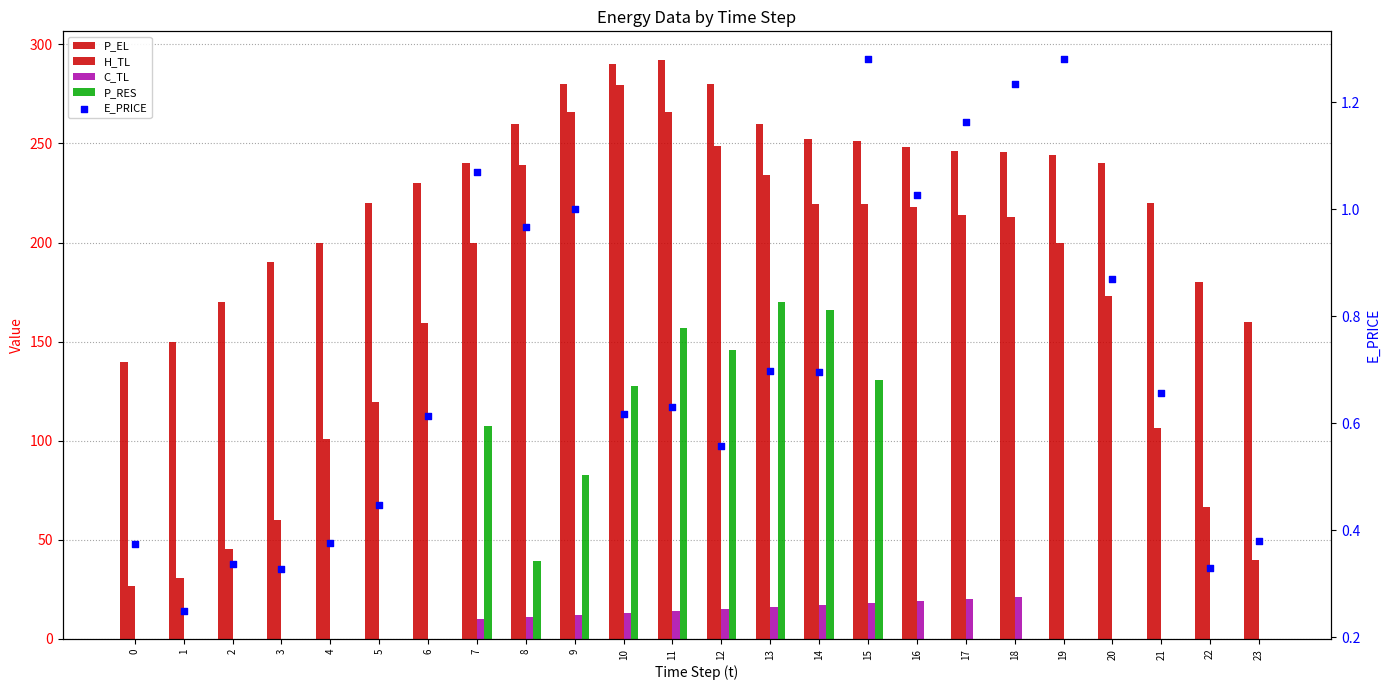

At how many categories does at least one series exceed 35?

24